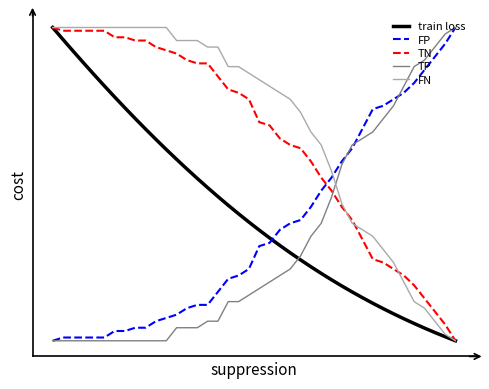

What are all the series names shown in the legend?

train loss, FP, TN, TP, FN